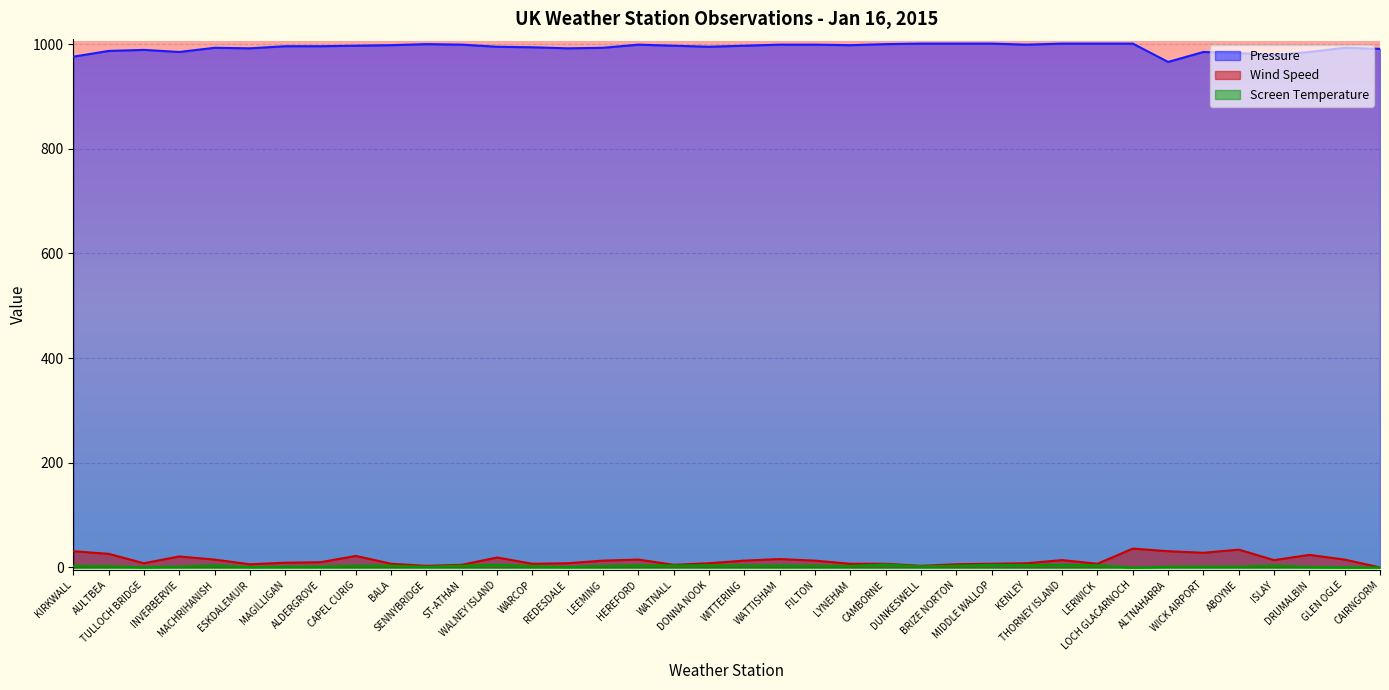

True or false: Wind Speed and Pressure cross at least once.

False